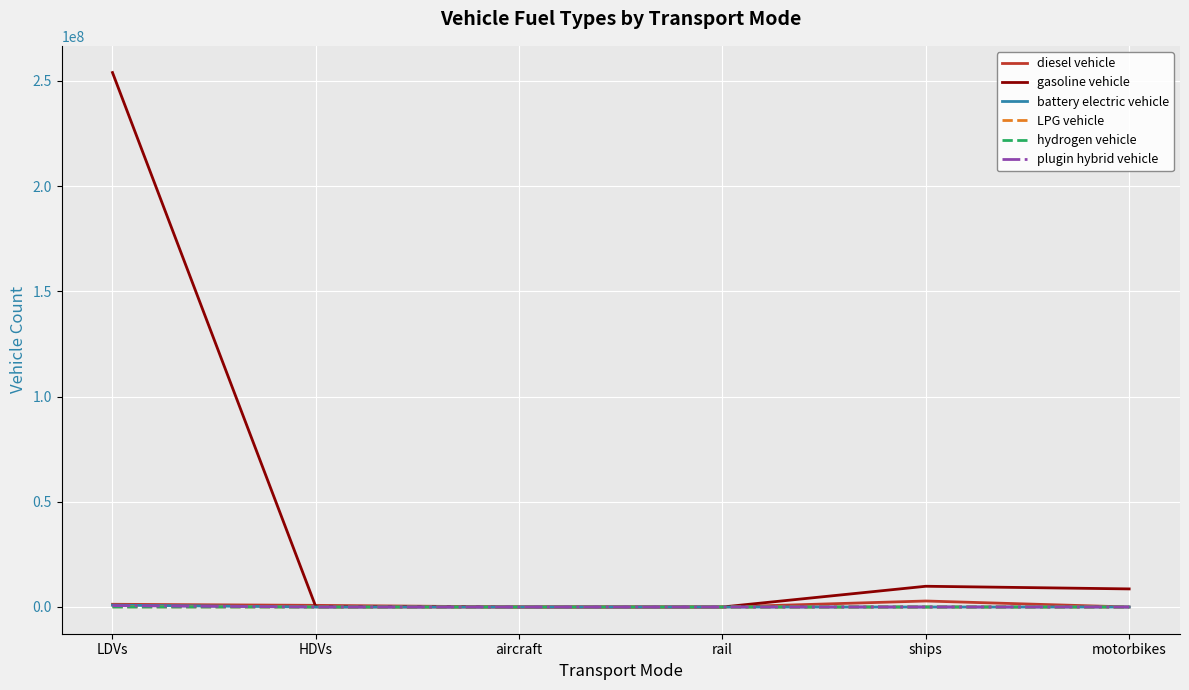

Count the number of data series in this chart.

6